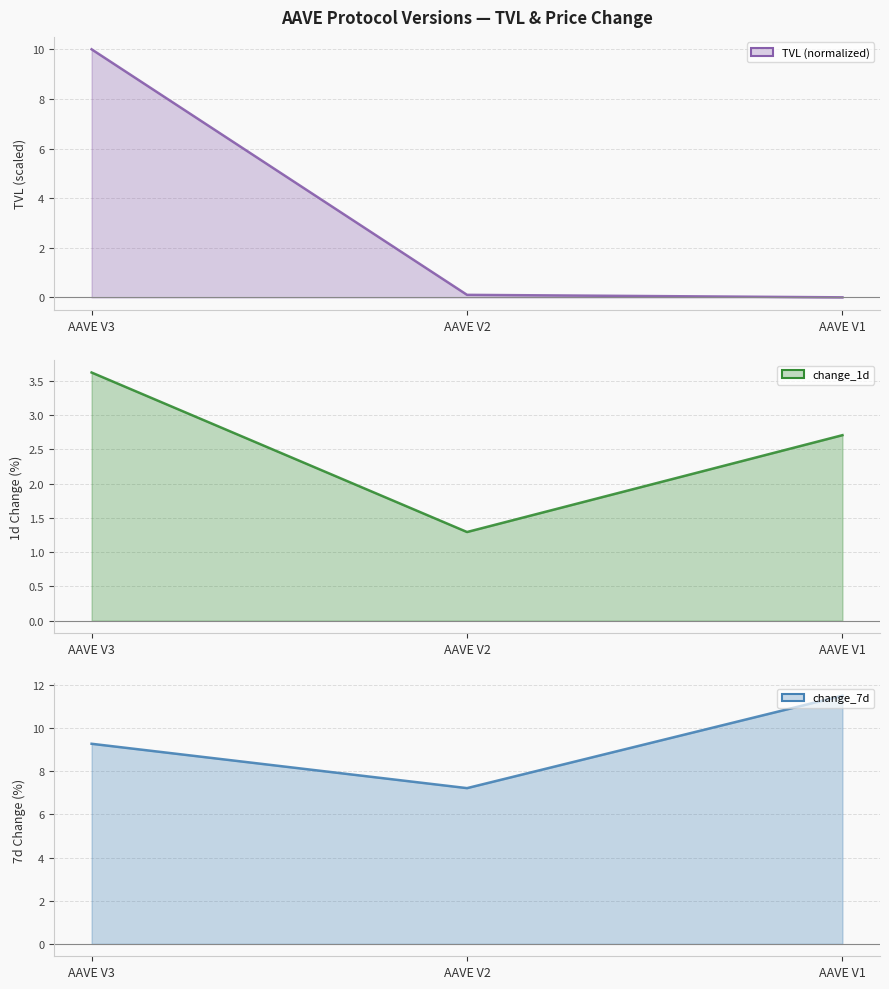

What is the maximum value shown in the chart?

11.5